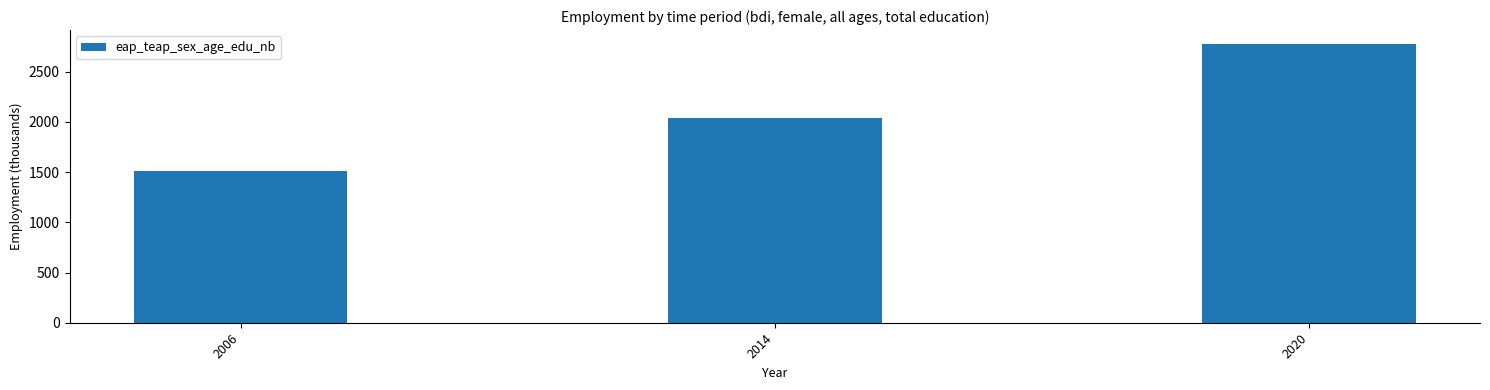

What is the change in value from 2014 to 2020?

+735.1